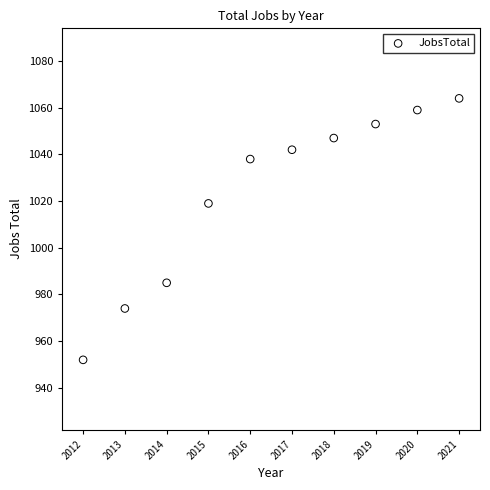

What is the range of Y values (max minus min)?

112